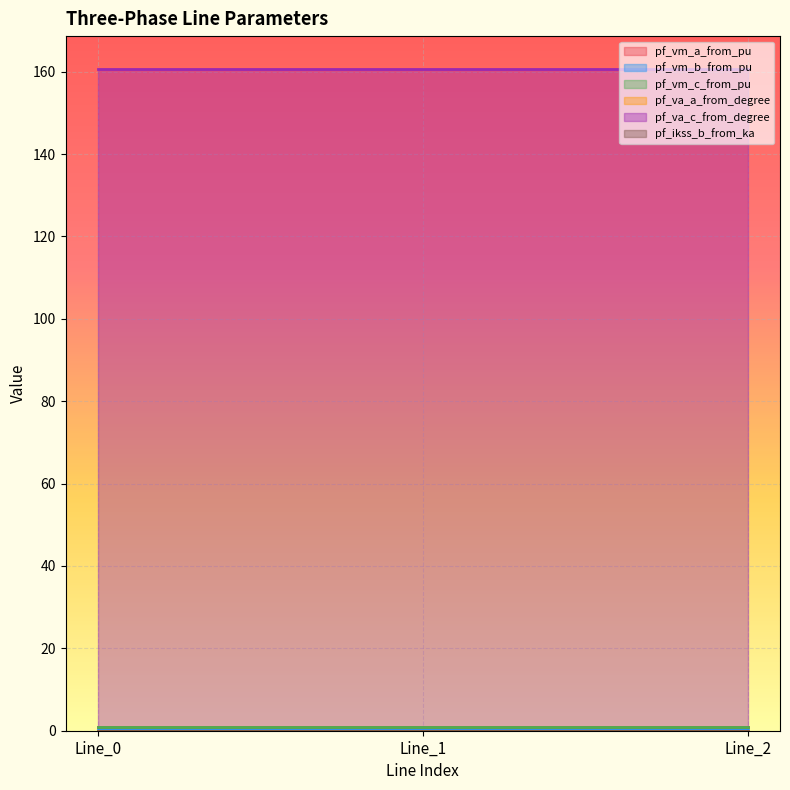

What is the maximum value for pf_vm_b_from_pu?

0.2